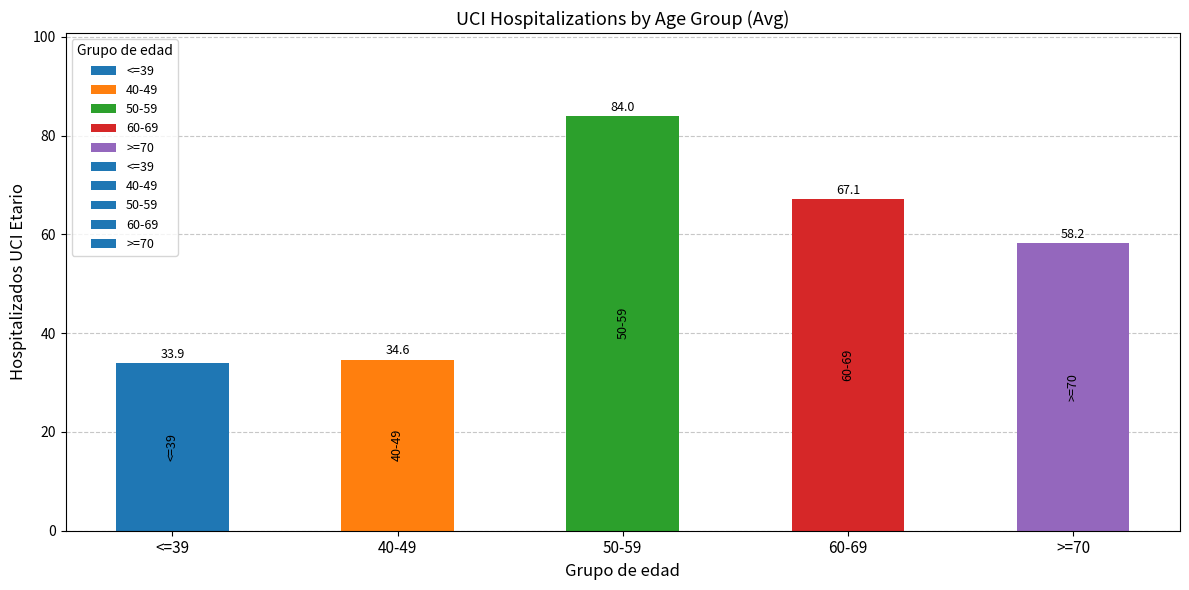

Are the bars horizontal?

No